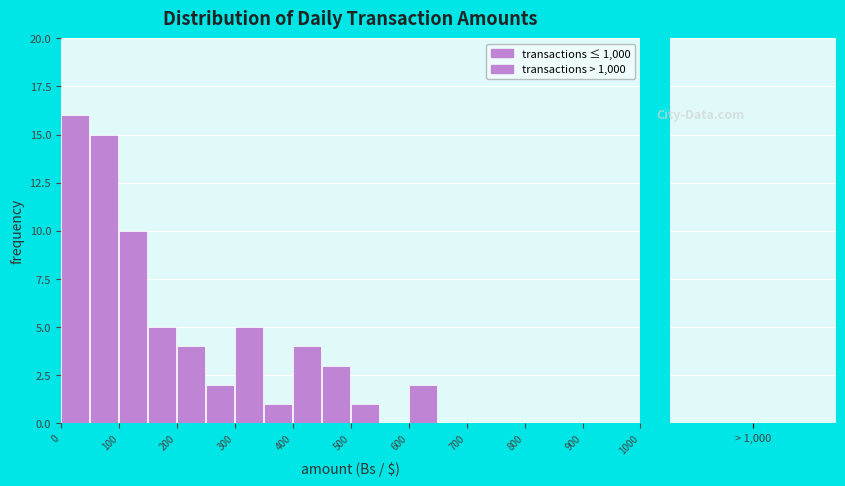

What is the height of the bar covering 50 to 100 on the x-axis? The values are not printed on the chart, so give them approximately, as read against the axis.

15